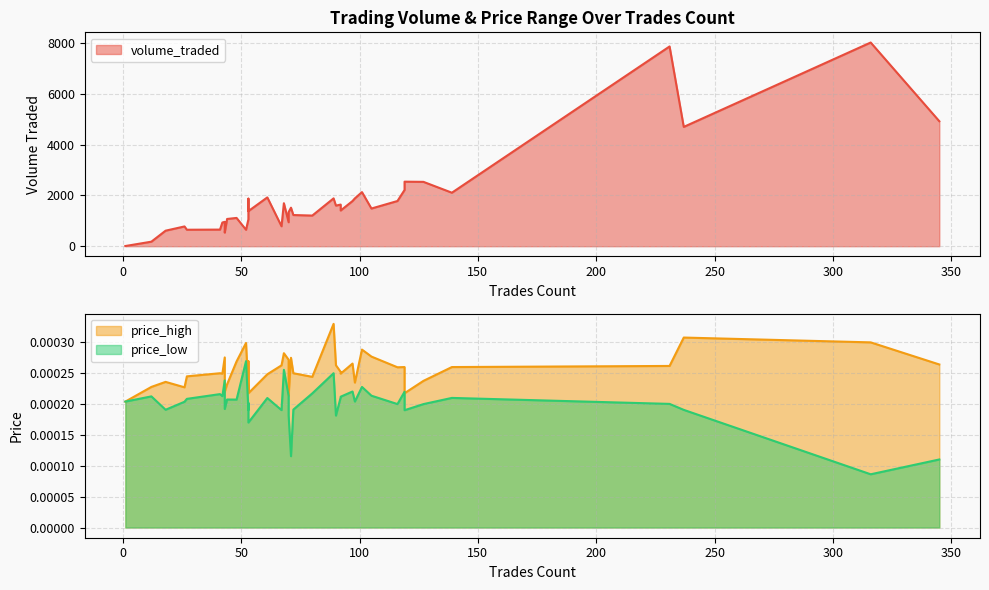

At which label does price_high reach its minimum?

1